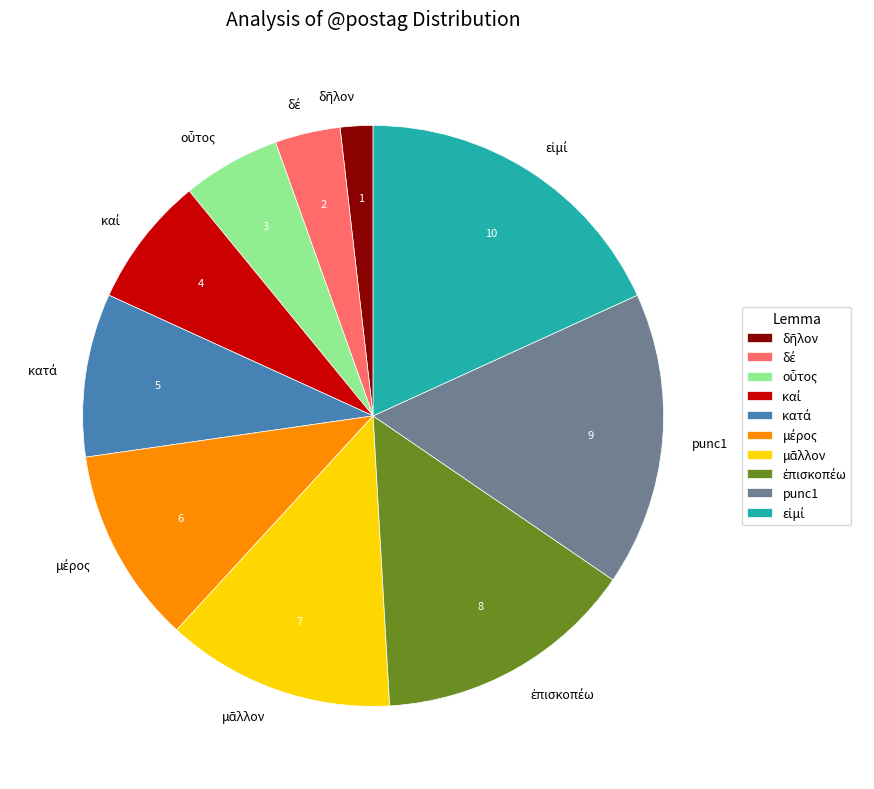

Is it true that punc1 is 11% of the pie?

False